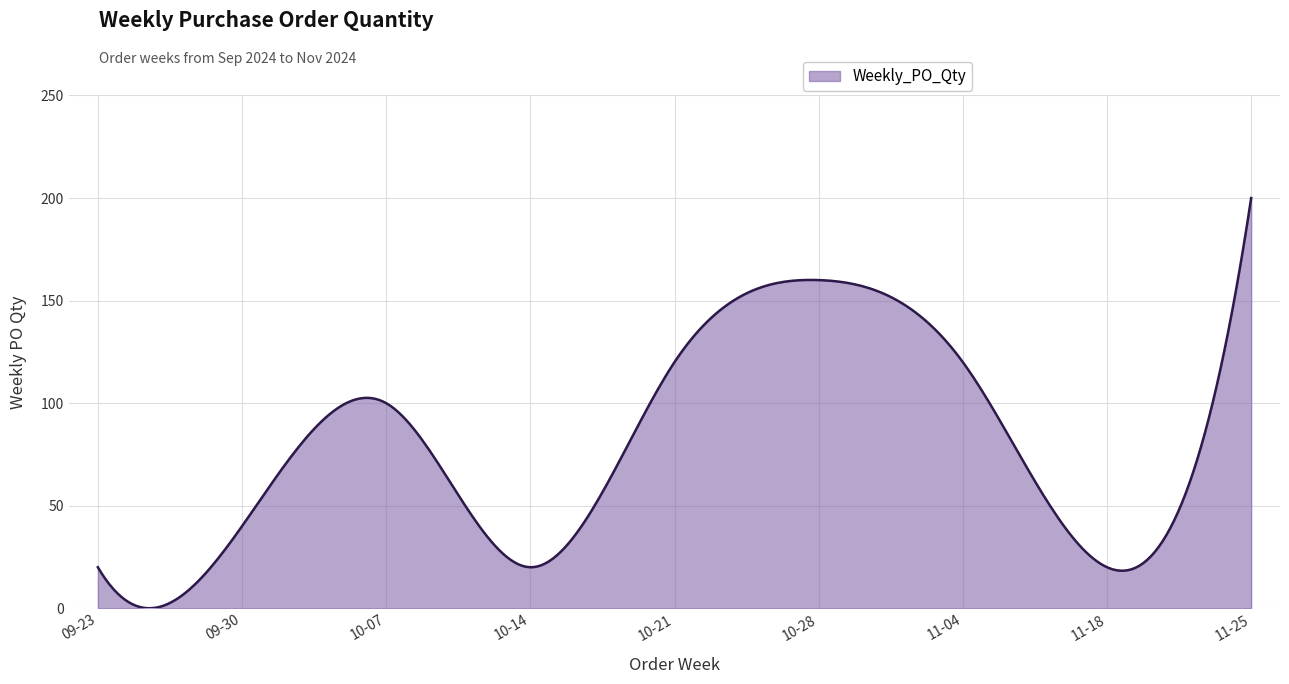

What is the average value?

80.3